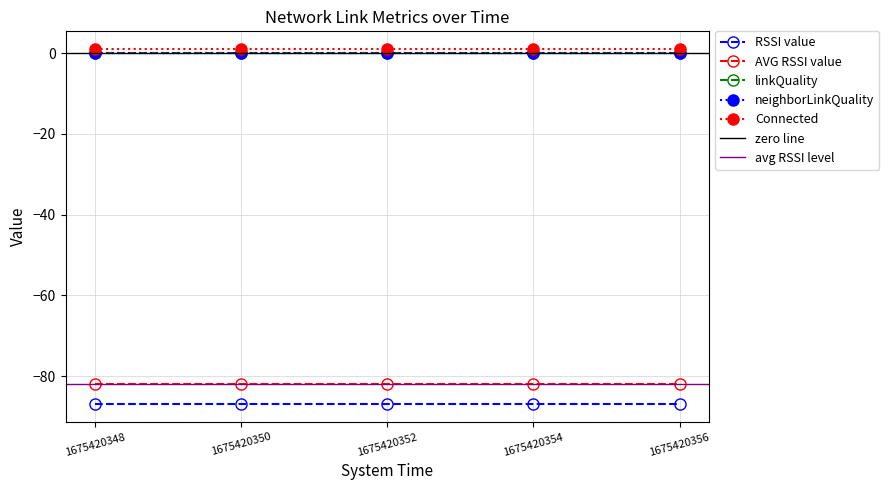

How many distinct data groups are displayed?

5